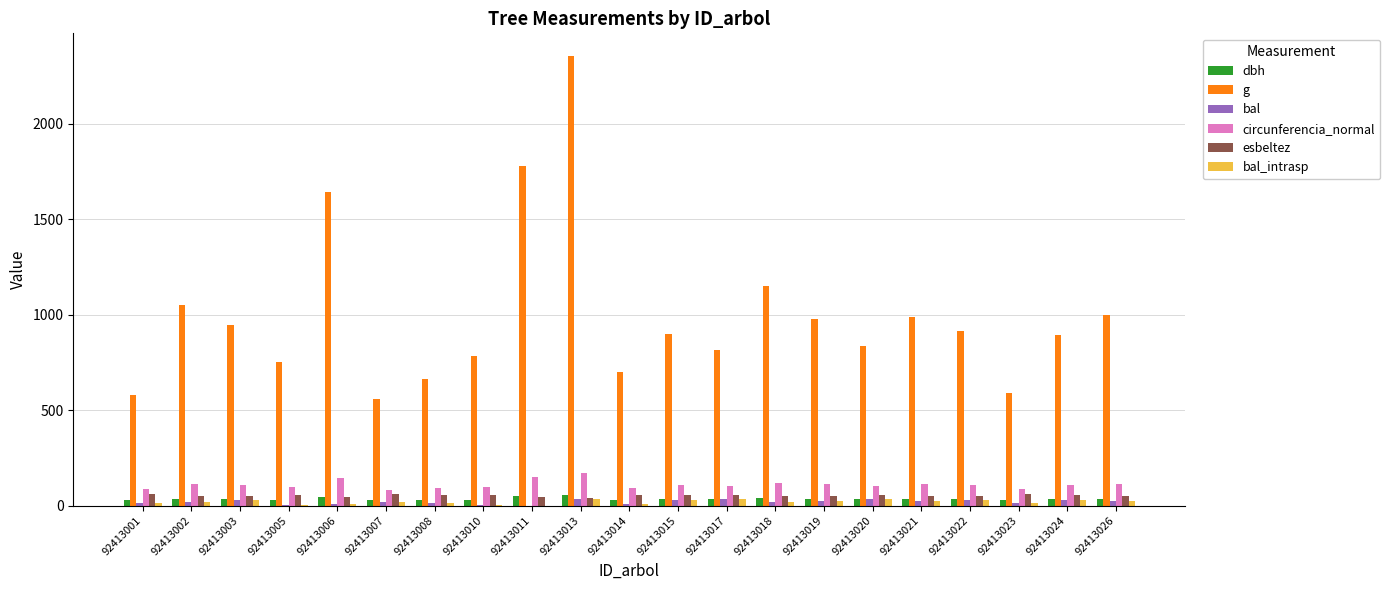

True or false: esbeltez has a value of 51.4 at 92413021.

True